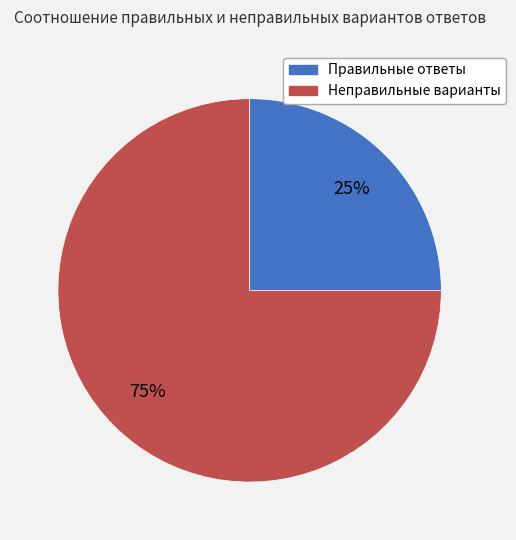

To the nearest percent, what is the average slice percentage?

50%